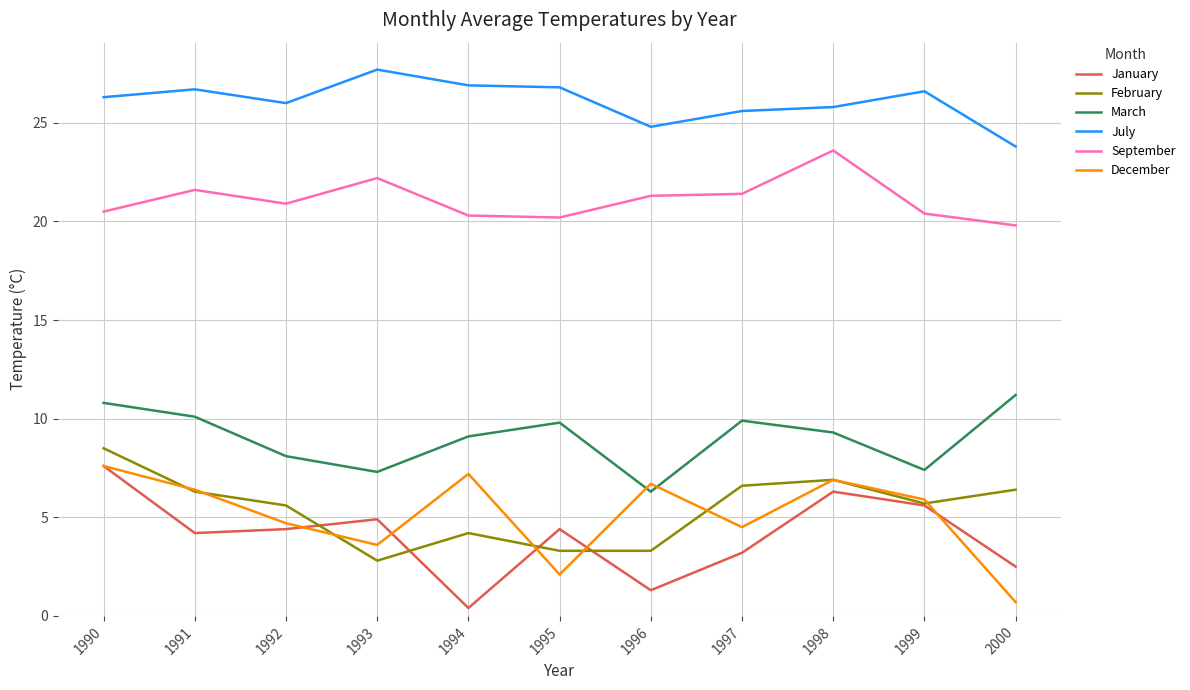

In February, how many points are higher than both neighbors (excluding endpoints)?

2